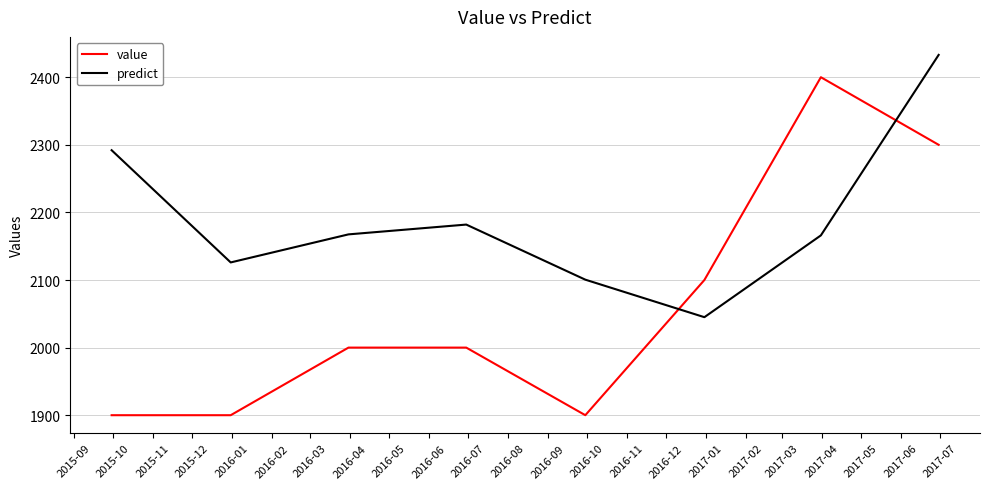

How many value values are between 1900 and 2300?

7